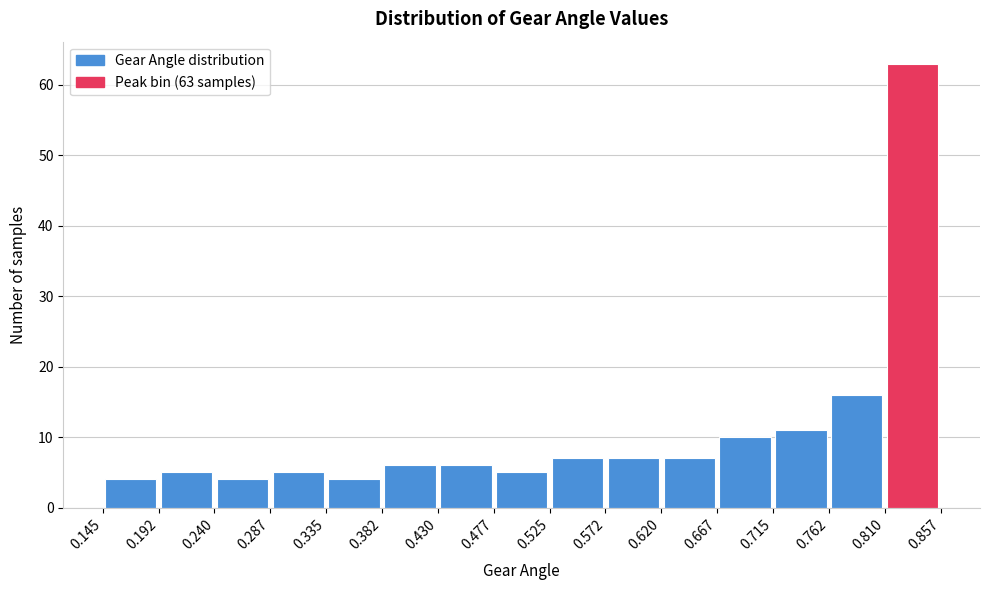

Which range on the x-axis has the tallest bar?

0.810 to 0.857